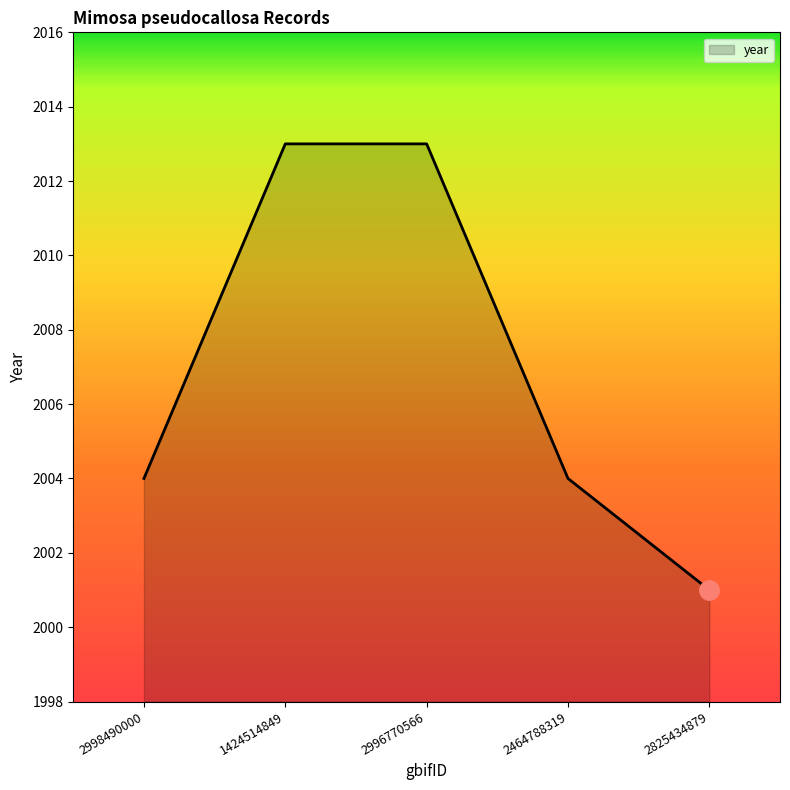

What is the smallest value displayed?

2001